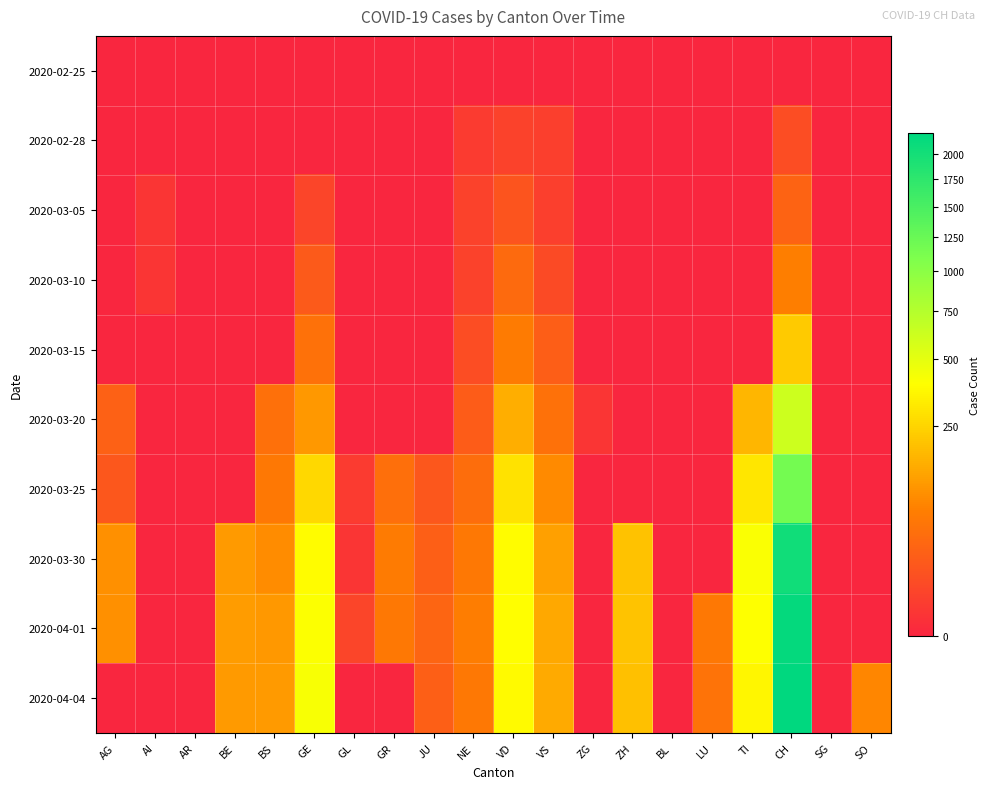

Which series changed the most between AI and AR?

2020-03-05